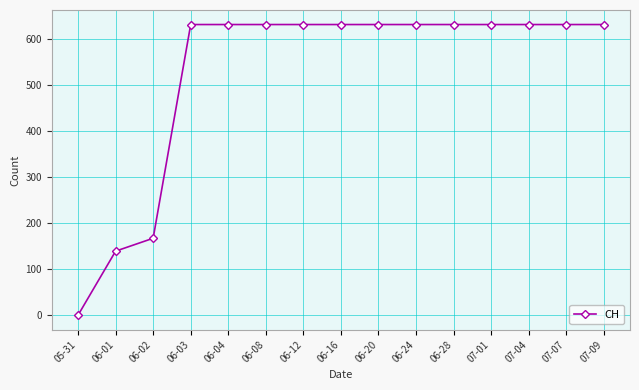

Which label corresponds to the smallest value in the chart?

05-31